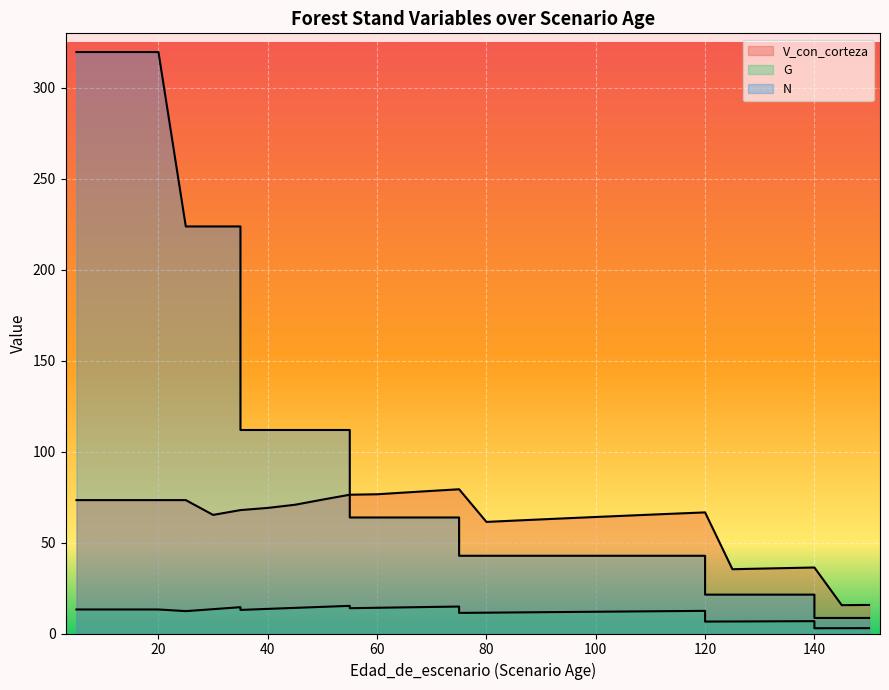

True or false: V_con_corteza and N intersect in this chart.

True